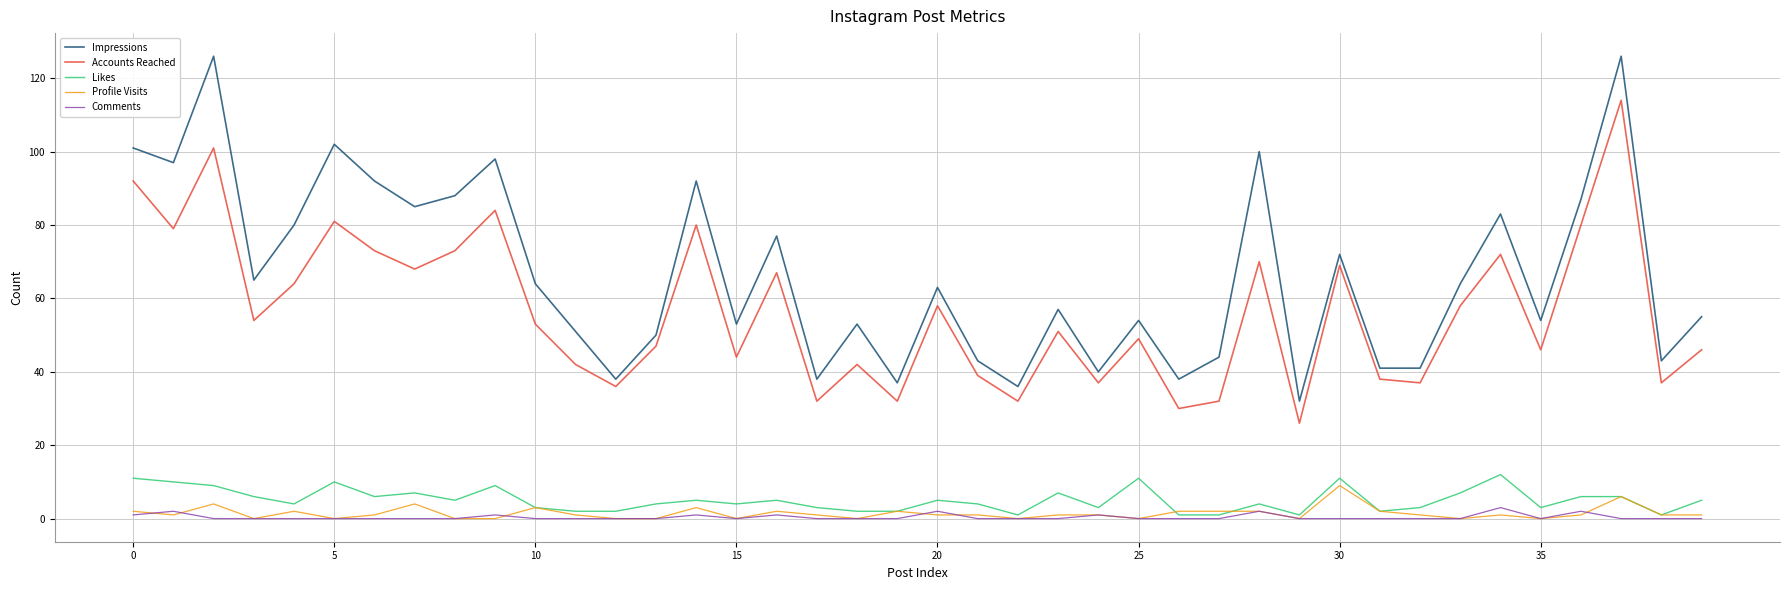

Reading left to right, transcribe all the data shown in this chart.

Impressions: 101	97	126	65	80	102	92	85	88	98	64	51	38	50	92	53	77	38	53	37	63	43	36	57	40	54	38	44	100	32	72	41	41	64	83	54	87	126	43	55
Accounts Reached: 92	79	101	54	64	81	73	68	73	84	53	42	36	47	80	44	67	32	42	32	58	39	32	51	37	49	30	32	70	26	69	38	37	58	72	46	80	114	37	46
Likes: 11	10	9	6	4	10	6	7	5	9	3	2	2	4	5	4	5	3	2	2	5	4	1	7	3	11	1	1	4	1	11	2	3	7	12	3	6	6	1	5
Profile Visits: 2	1	4	0	2	0	1	4	0	0	3	1	0	0	3	0	2	1	0	2	1	1	0	1	1	0	2	2	2	0	9	2	1	0	1	0	1	6	1	1
Comments: 1	2	0	0	0	0	0	0	0	1	0	0	0	0	1	0	1	0	0	0	2	0	0	0	1	0	0	0	2	0	0	0	0	0	3	0	2	0	0	0